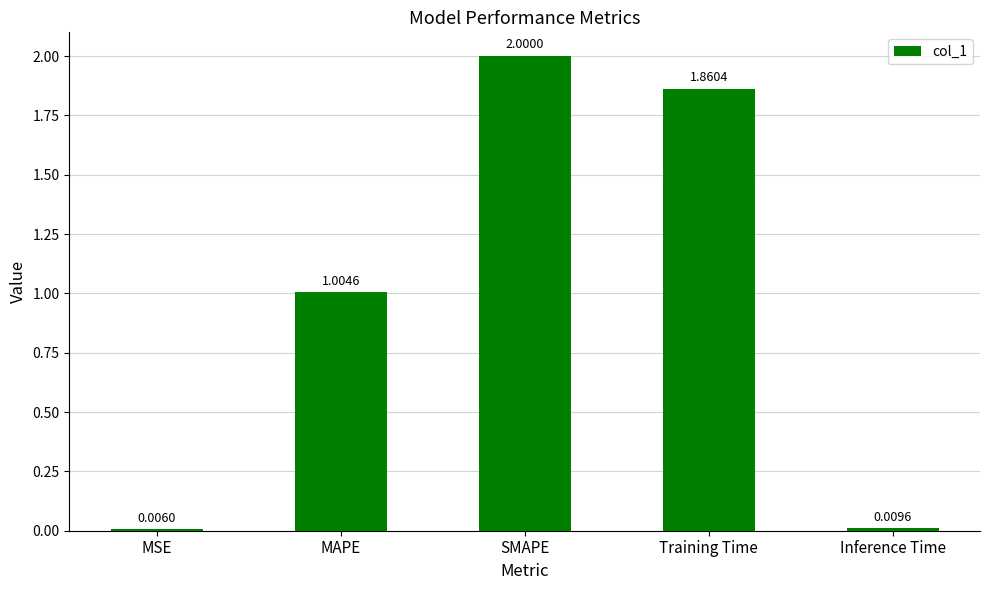

How many values exceed 1?

3